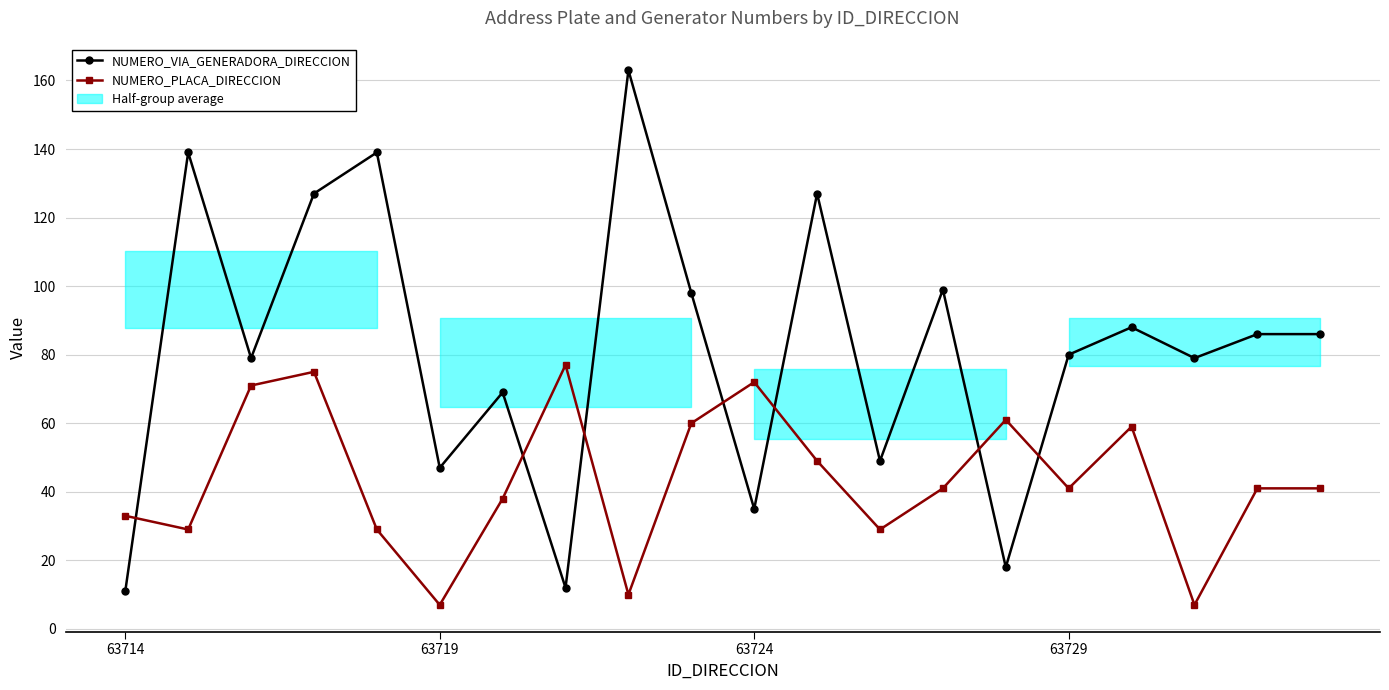

What is the minimum value for NUMERO_VIA_GENERADORA_DIRECCION?

11